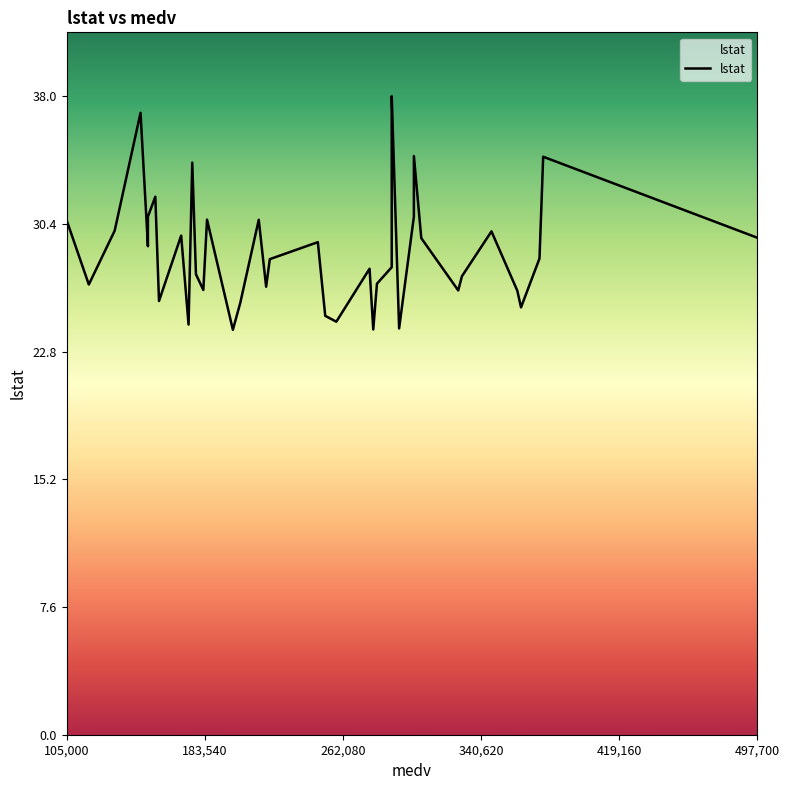

What is the average value?

28.9